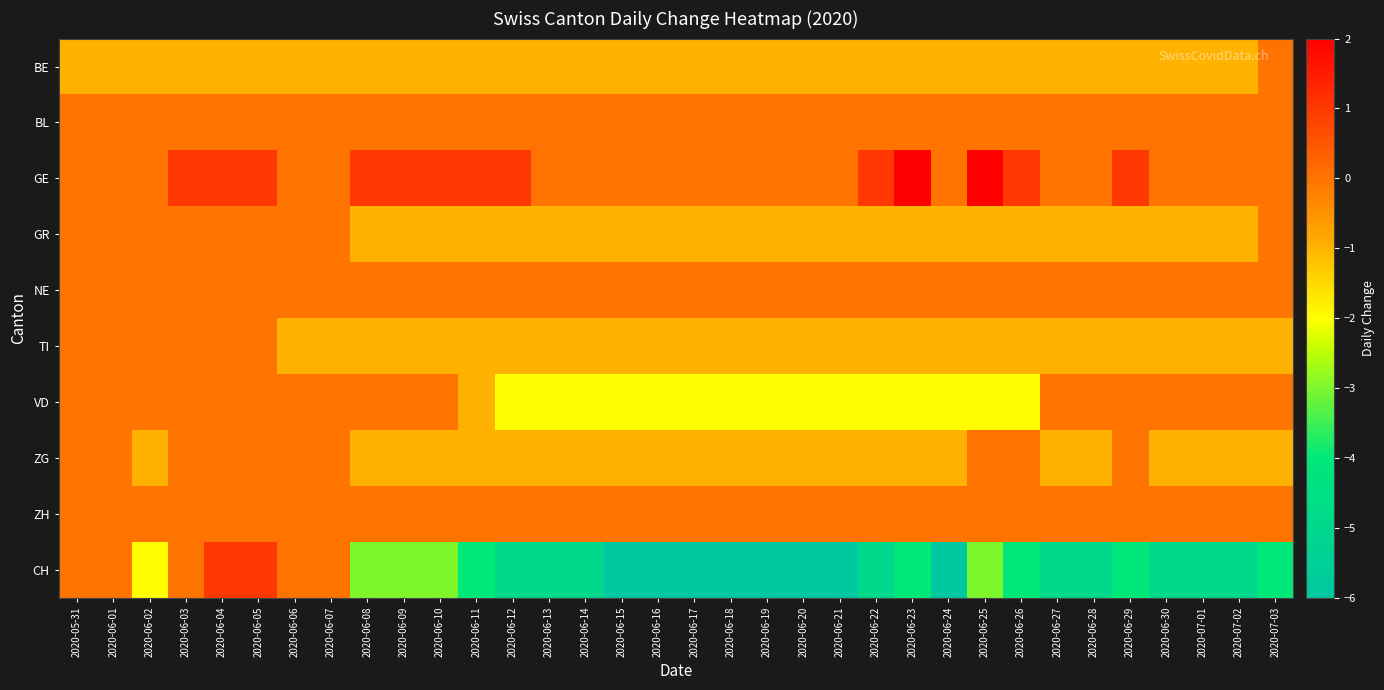

List the series in order of their peak value, lowest first.

BE, BL, GR, NE, TI, VD, ZG, ZH, CH, GE